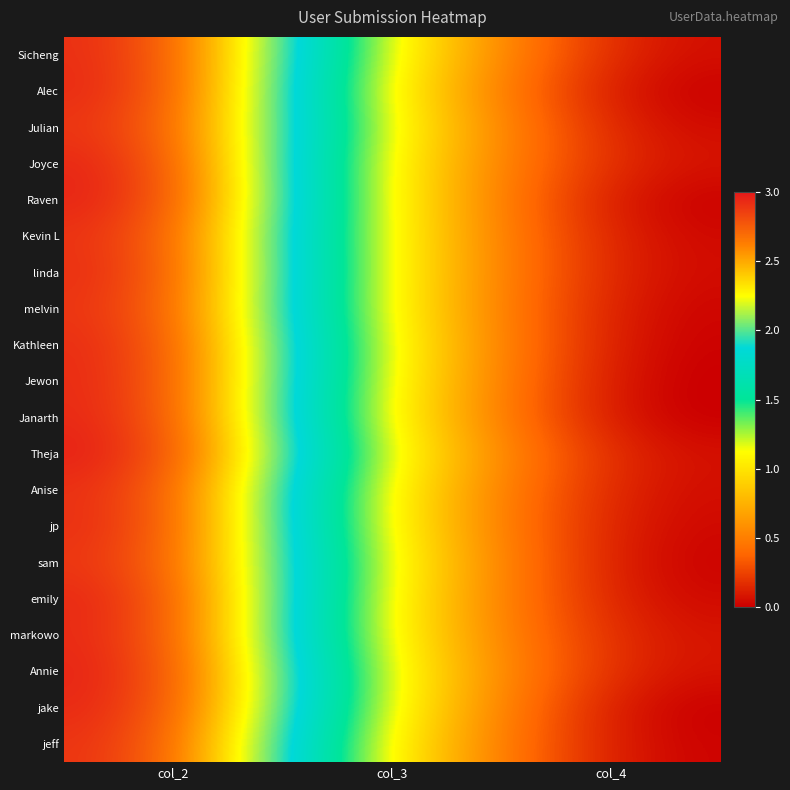

Rank the series at col_2 from lowest to highest value.

sam, Julian, melvin, Kevin L, jeff, Anise, Sicheng, linda, jp, Kathleen, Jewon, markowo, jake, Alec, Janarth, emily, Joyce, Annie, Raven, Theja